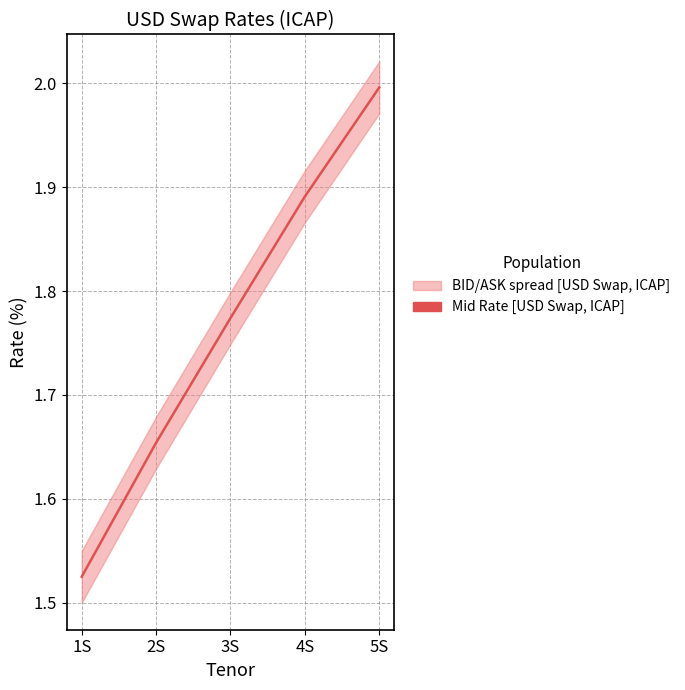

Does the chart display data point markers on the line(s)?

No